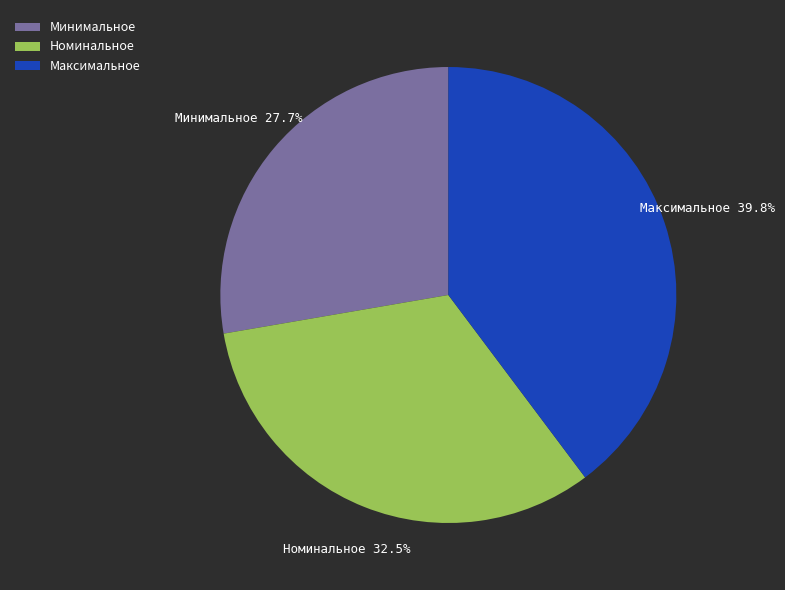

Rank the categories by value from highest to lowest.

Максимальное, Номинальное, Минимальное